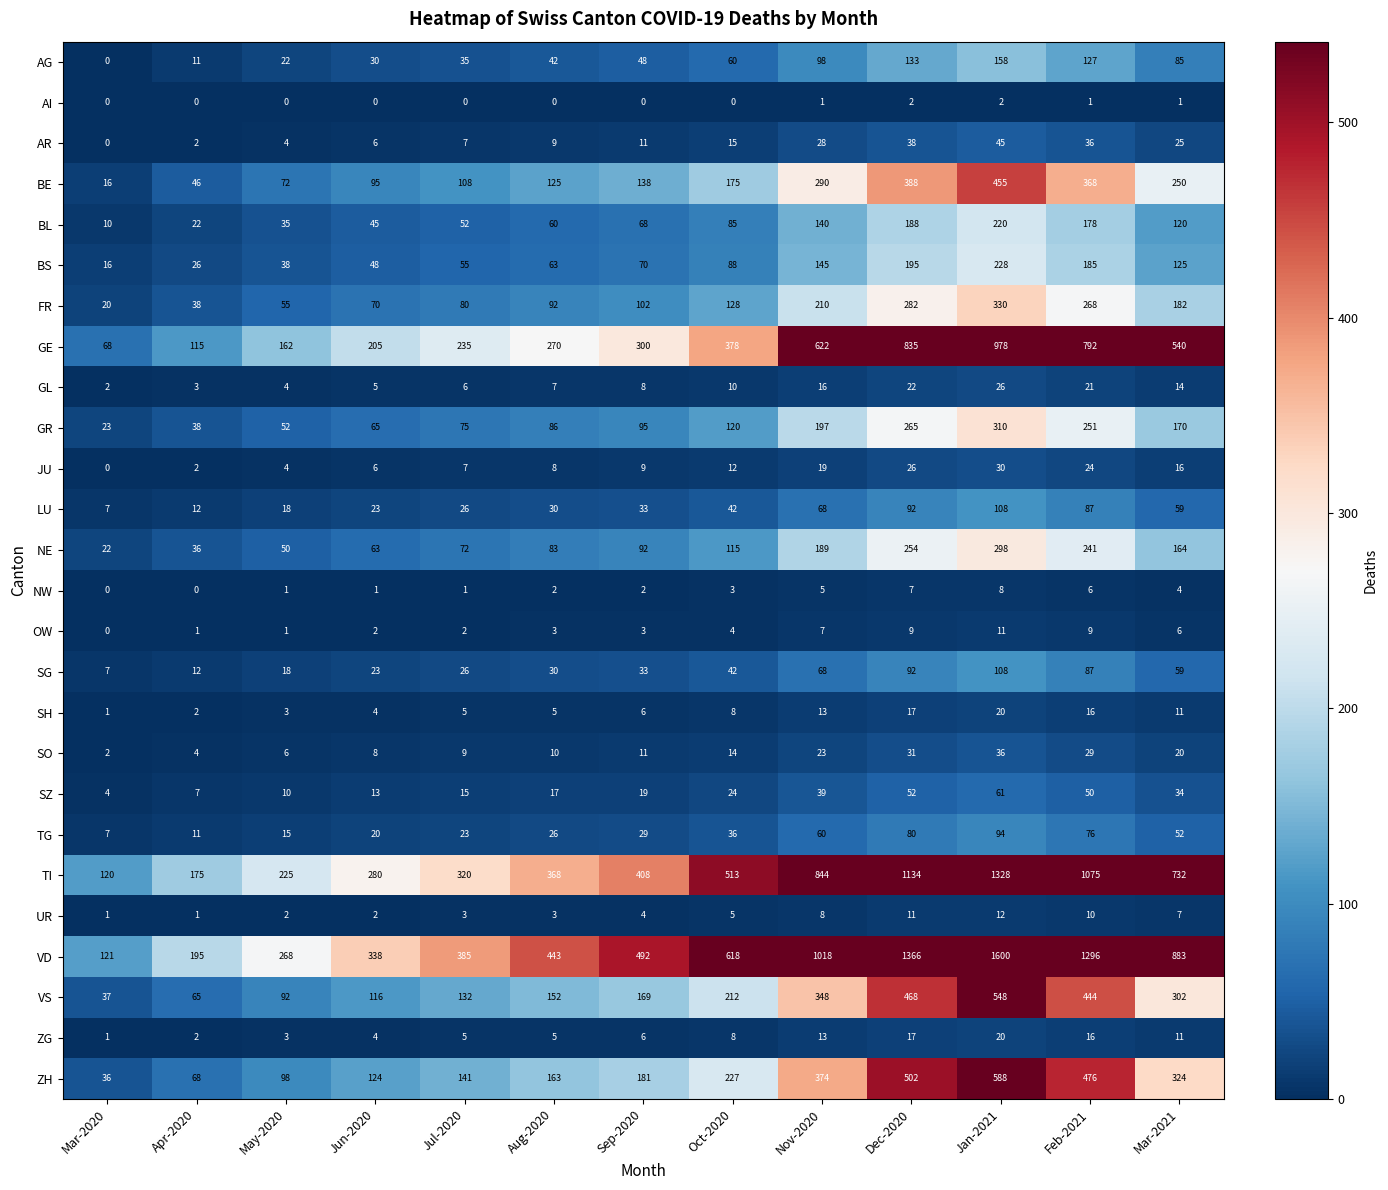

How many values in the AG series are below 48?

6